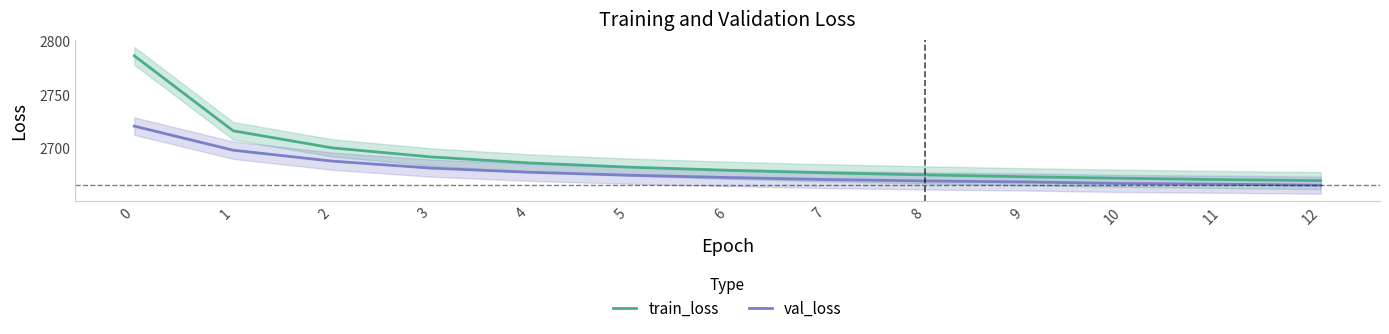

List the labels in order of train_loss value, largest first.

0, 1, 2, 3, 4, 5, 6, 7, 8, 9, 10, 11, 12